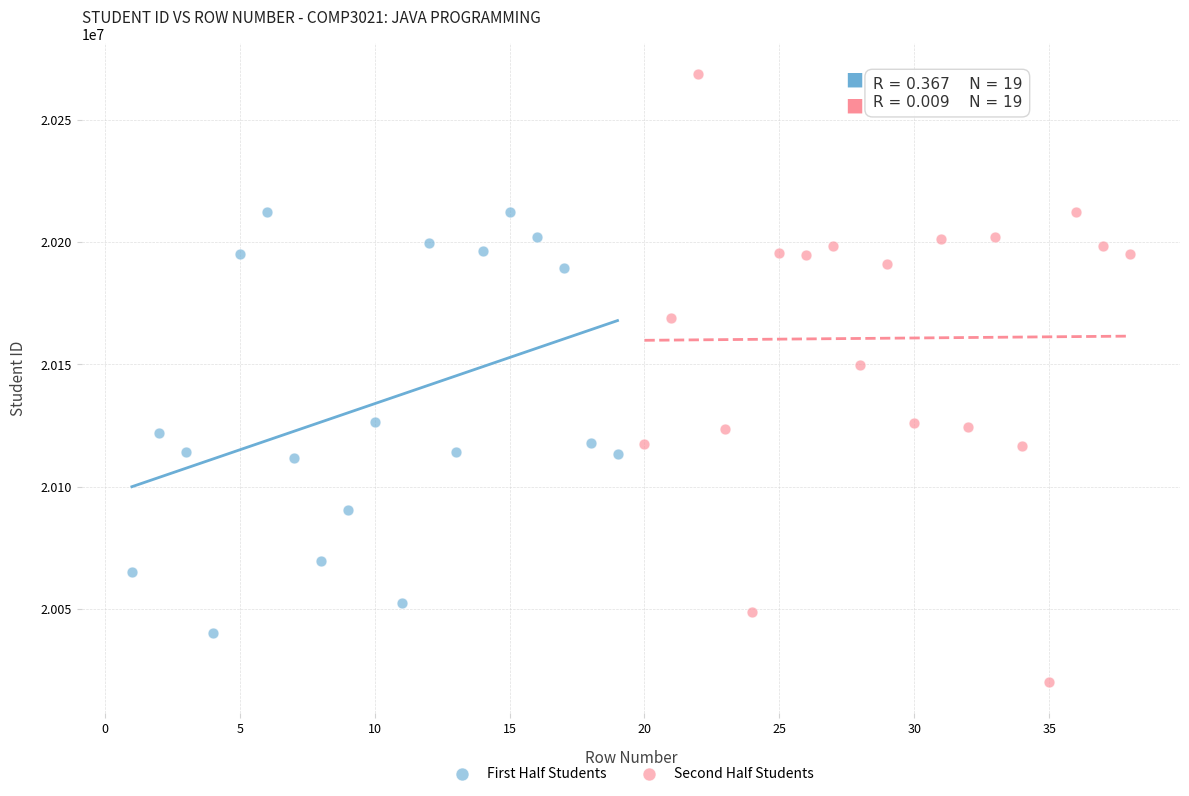

Which series reaches the minimum Y coordinate?

Second Half Students